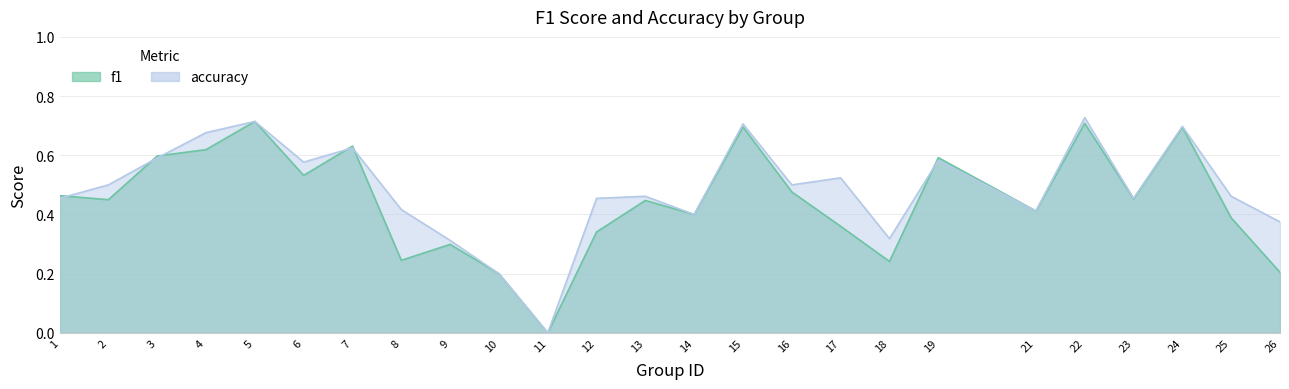

Where do accuracy and f1 first cross each other?

1 and 2